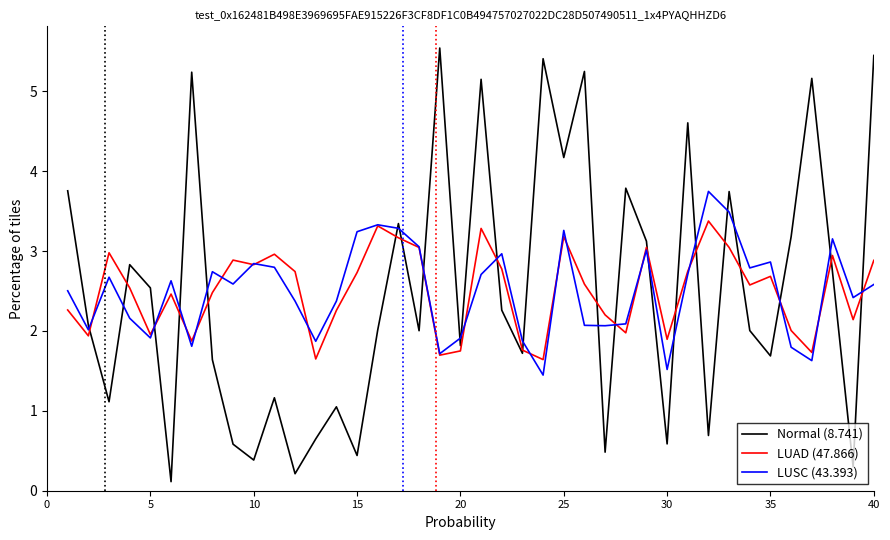

Which series has the largest range (max minus min)?

Normal (8.741)